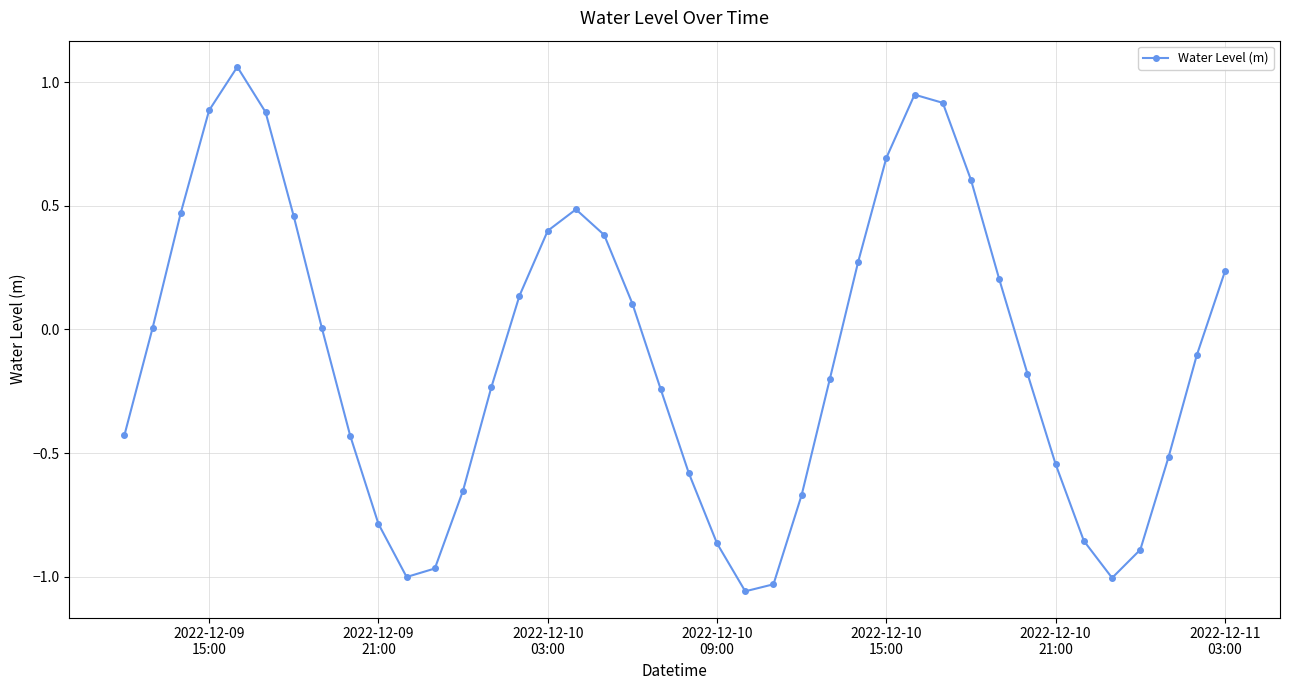

What is the sum of all values?

-4.1